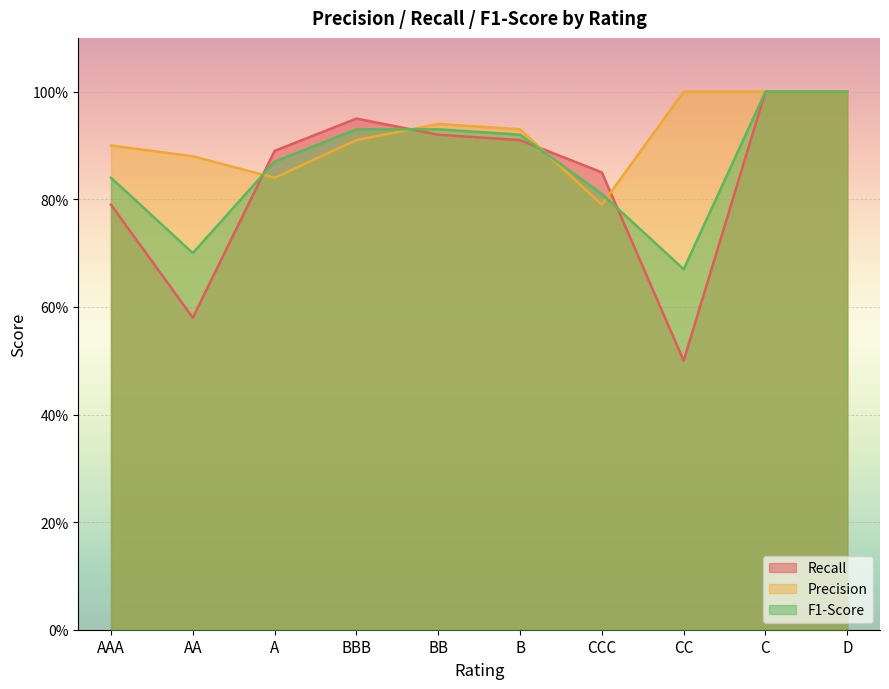

Reading right to left, extract all data points from this chart.

Recall: D=1.0	C=1.0	CC=0.5	CCC=0.8	B=0.9	BB=0.9	BBB=0.9	A=0.9	AA=0.6	AAA=0.8
Precision: D=1.0	C=1.0	CC=1.0	CCC=0.8	B=0.9	BB=0.9	BBB=0.9	A=0.8	AA=0.9	AAA=0.9
F1-Score: D=1.0	C=1.0	CC=0.7	CCC=0.8	B=0.9	BB=0.9	BBB=0.9	A=0.9	AA=0.7	AAA=0.8